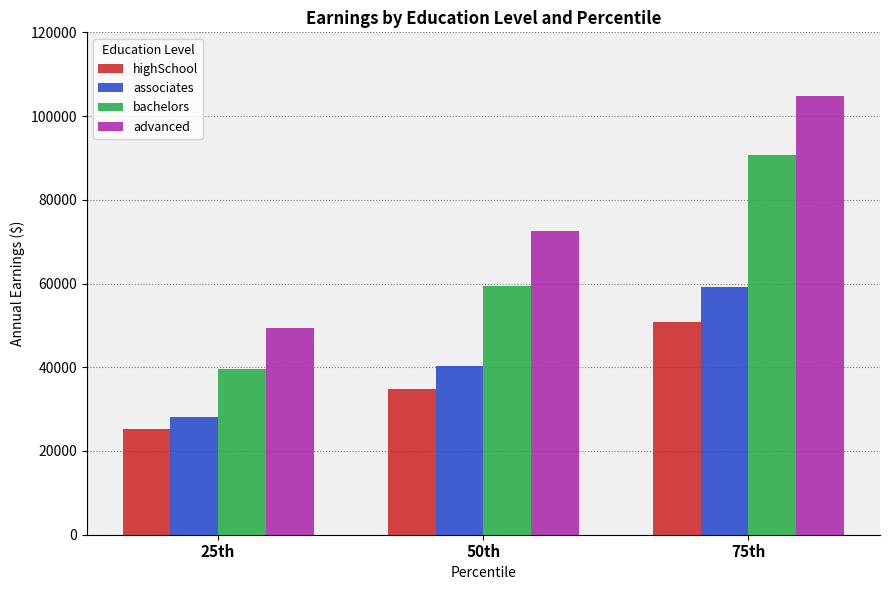

What is the value of the associates bar at the 3rd from the left?

59200